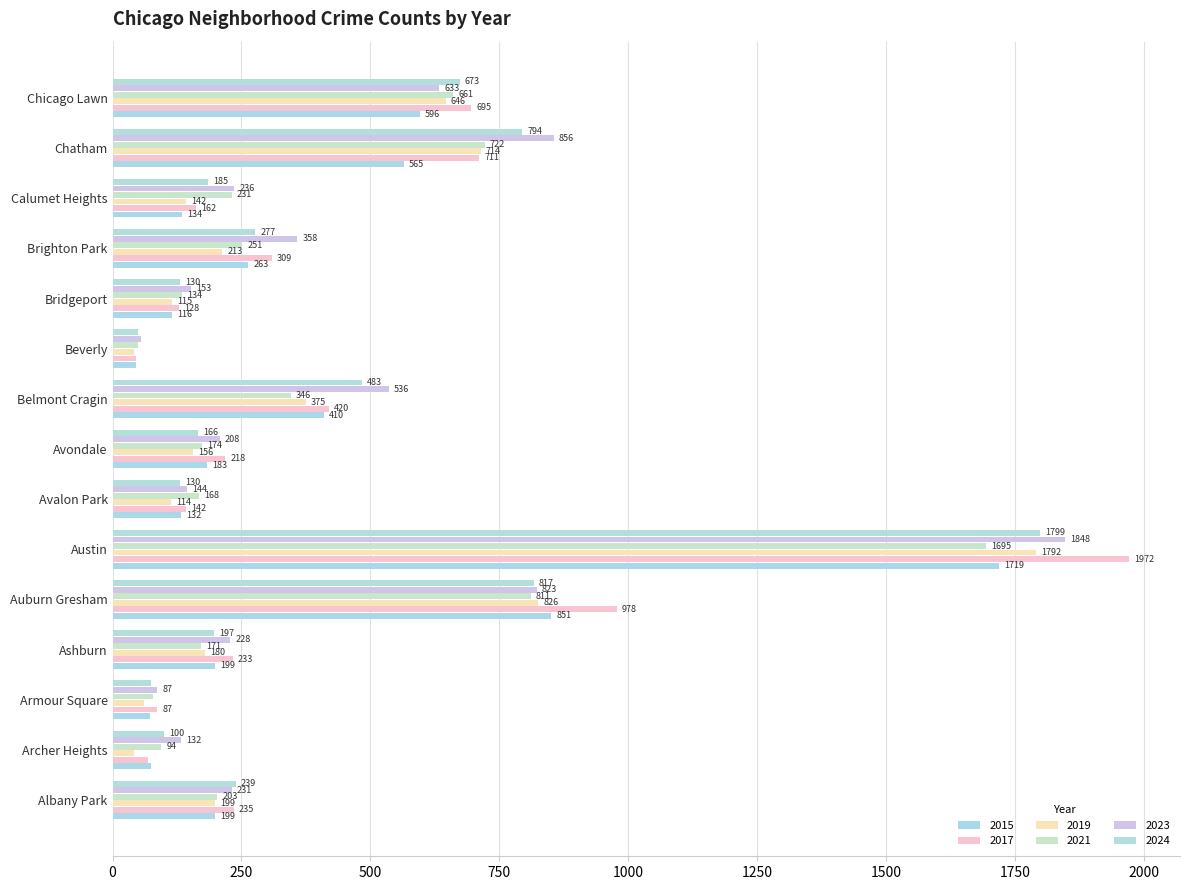

True or false: 2017 has a value of 128 at Bridgeport.

True